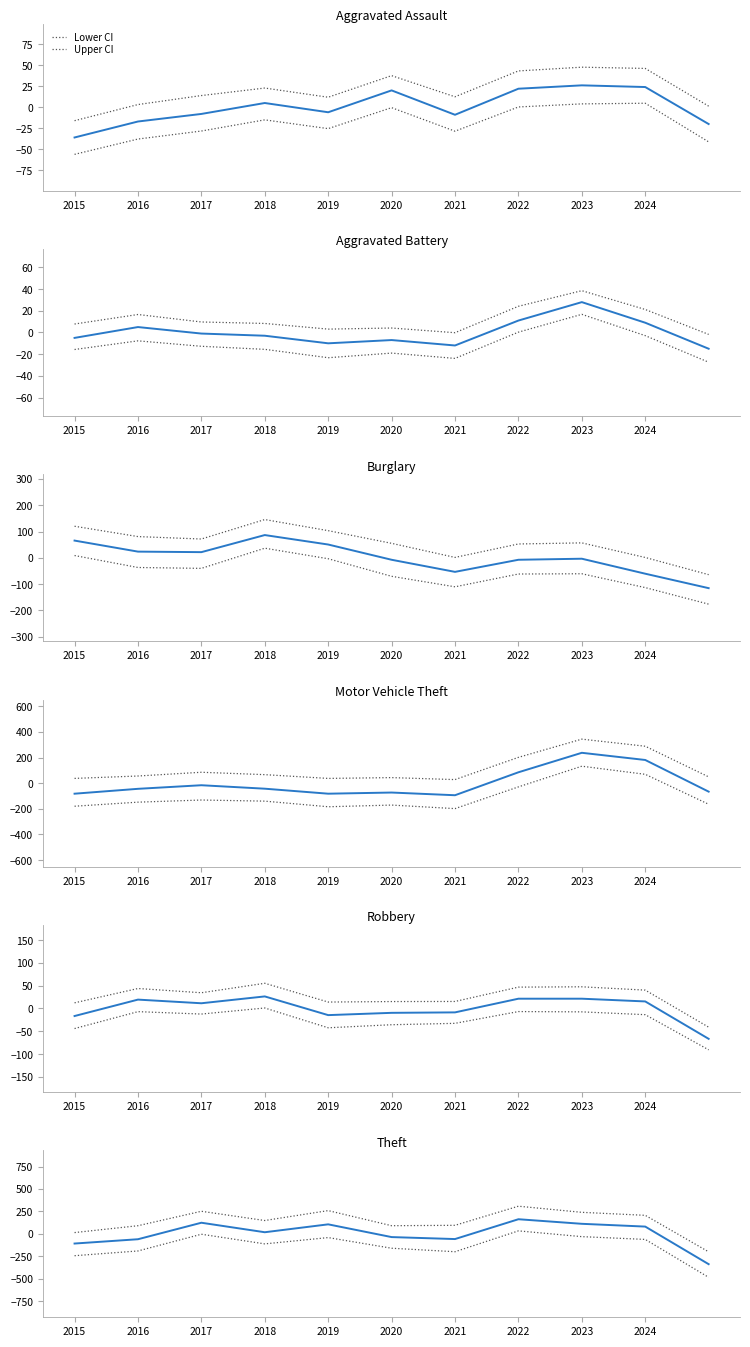

Is the value of Aggravated Assault at 2021 greater than the value of Theft at 2017?

No